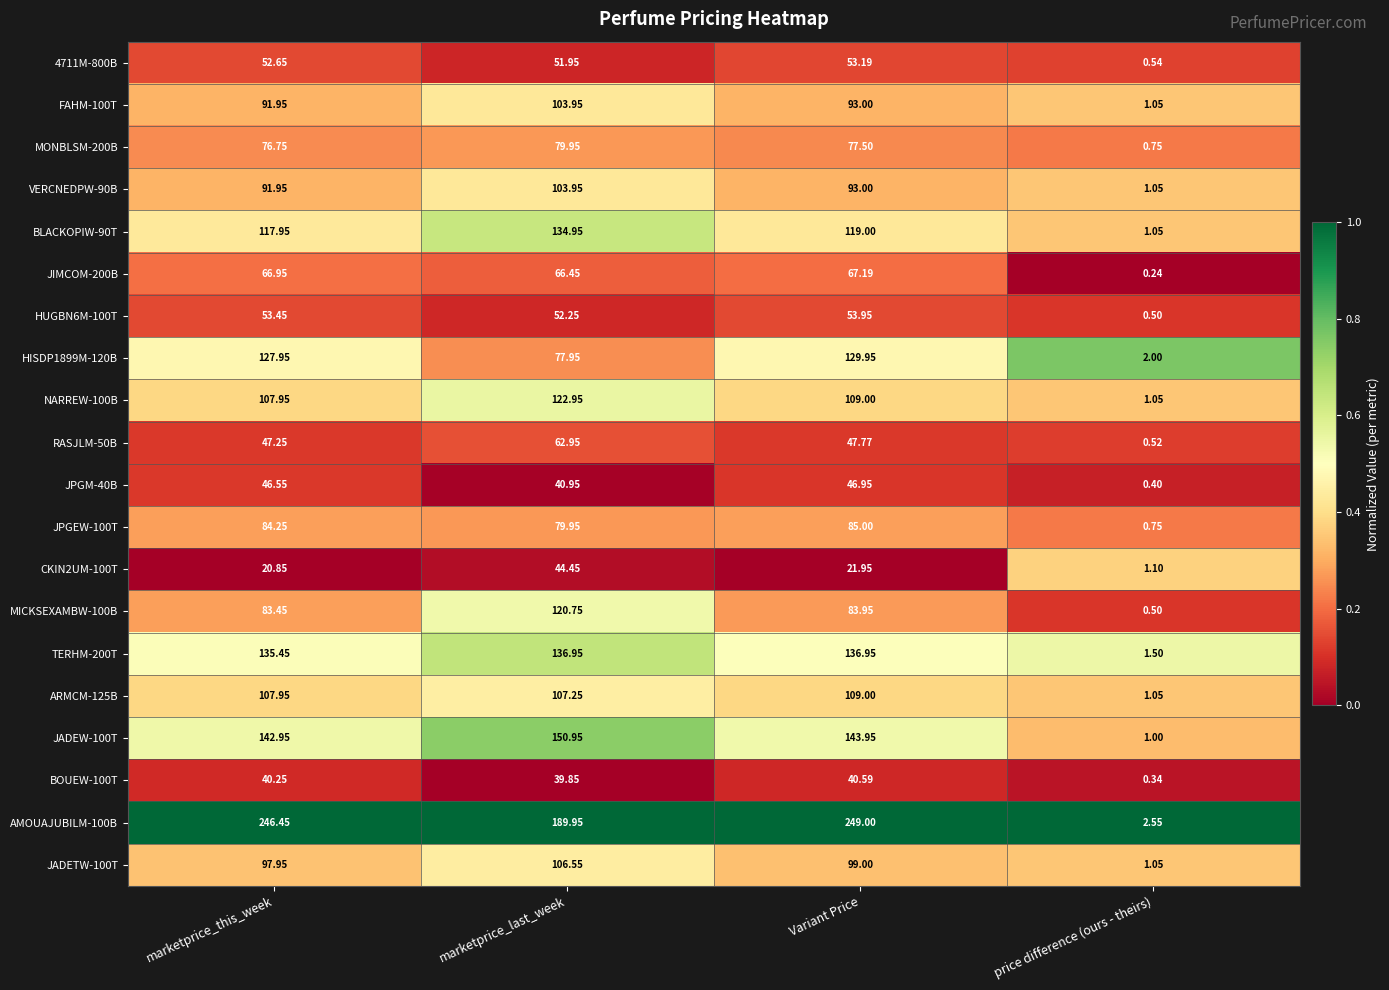

Which category has the highest value in the MONBLSM-200B series?

marketprice_last_week